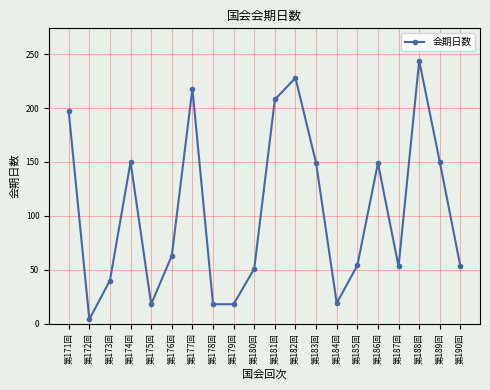

What is the ratio of the value at 第189回 to the value at 第188回?

0.6